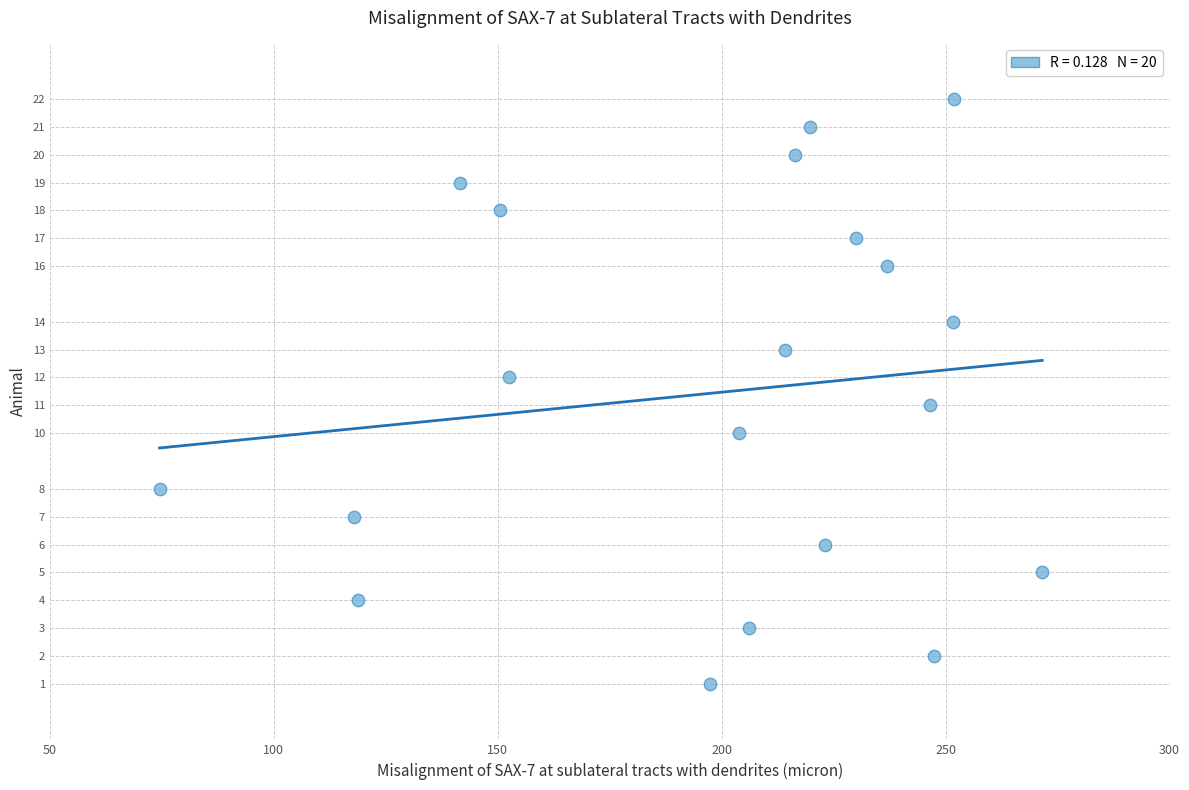

What is the range of Y values (max minus min)?

21